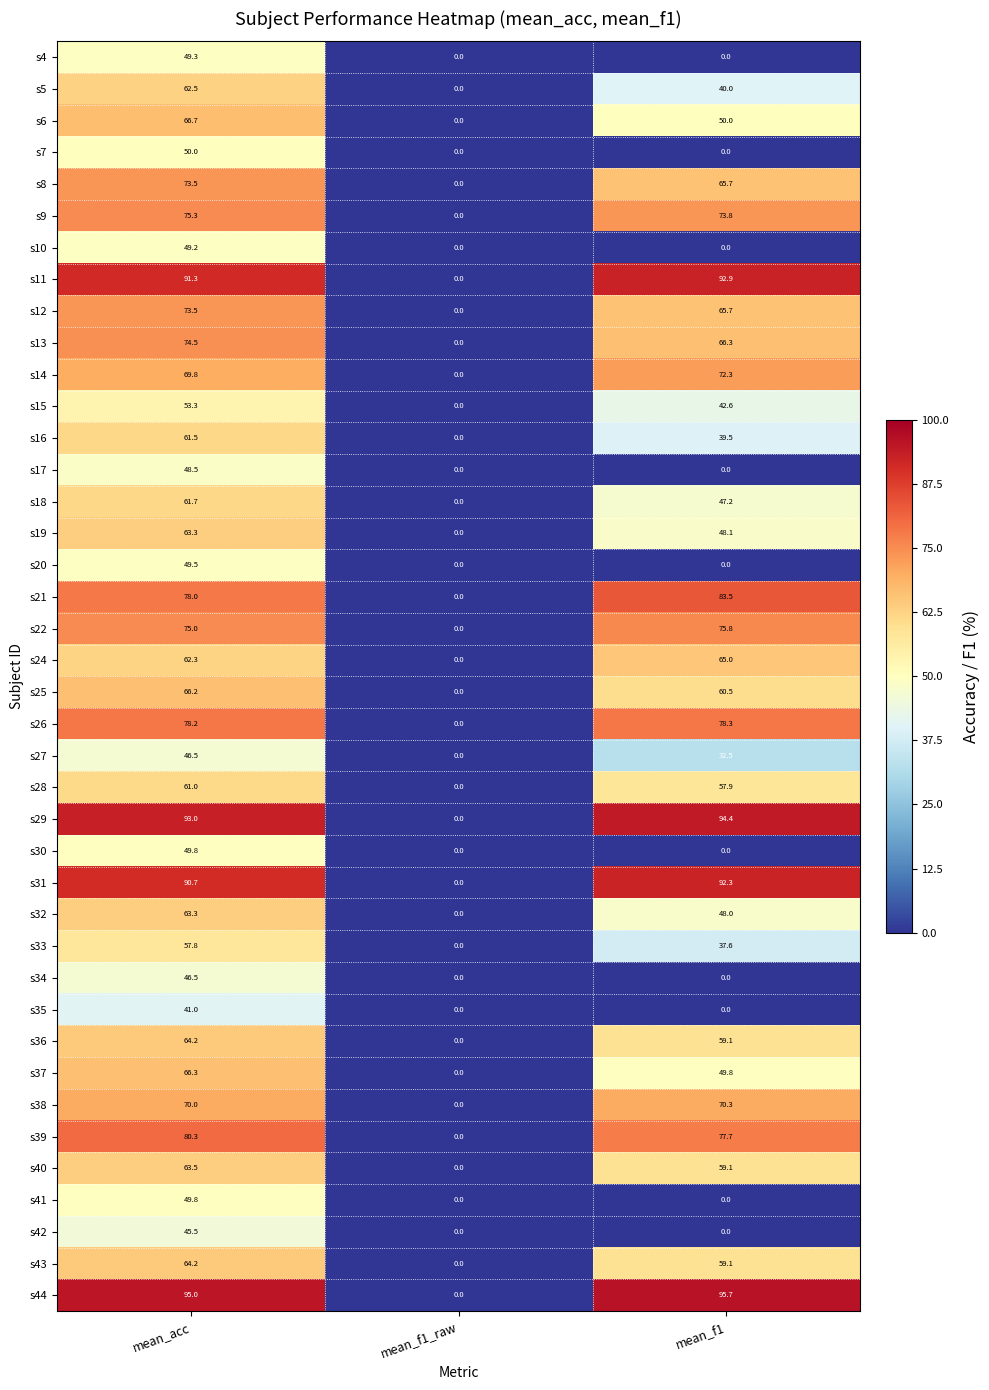

Which series has the largest total across all categories?

s44